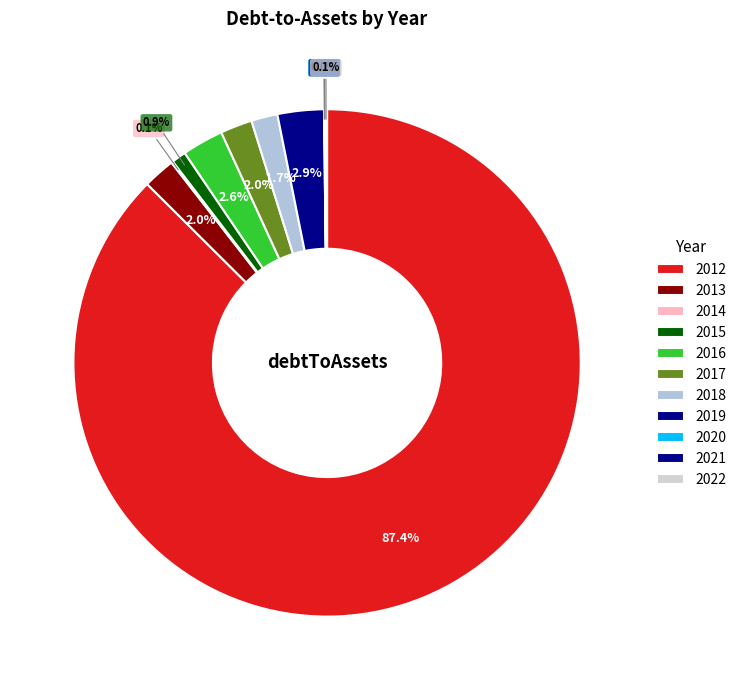

To the nearest percent, what is the difference between the 2016 and 2015 slice percentages?

2%